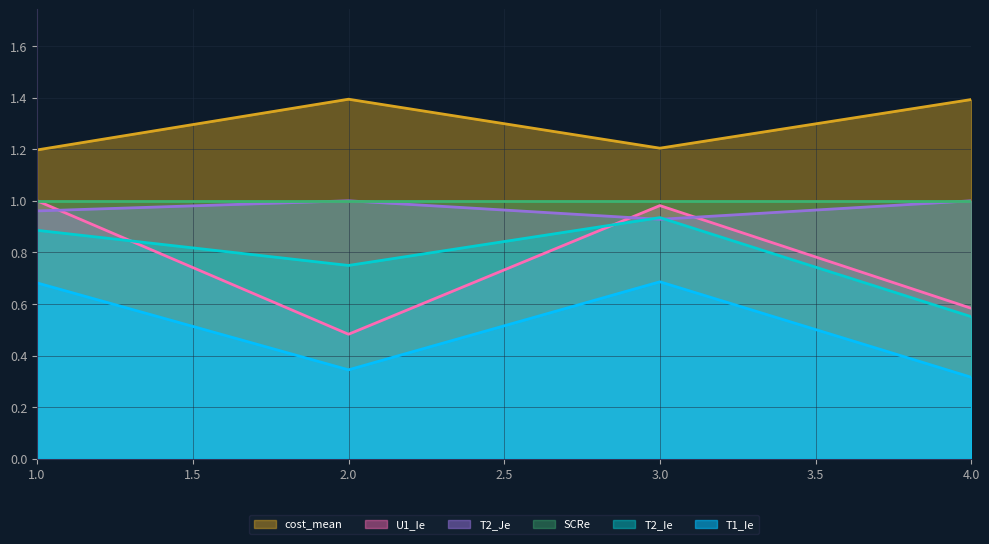

After their last crossing, which series has the higher values: T2_Je or U1_Ie?

T2_Je